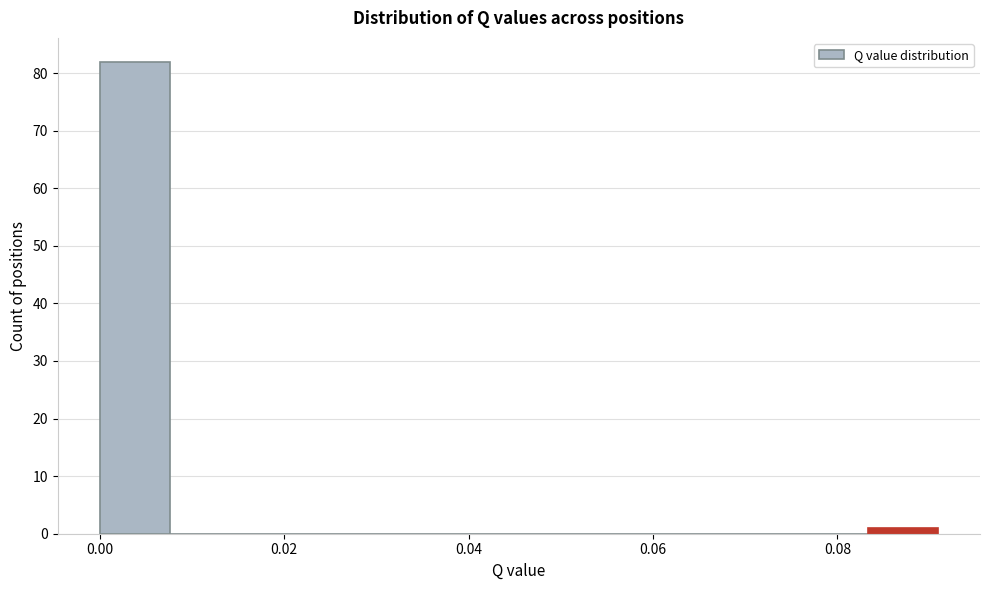

Around what value on the x-axis is the tallest bar? Give the approximate position of its centre, as read against the axis.

0.004